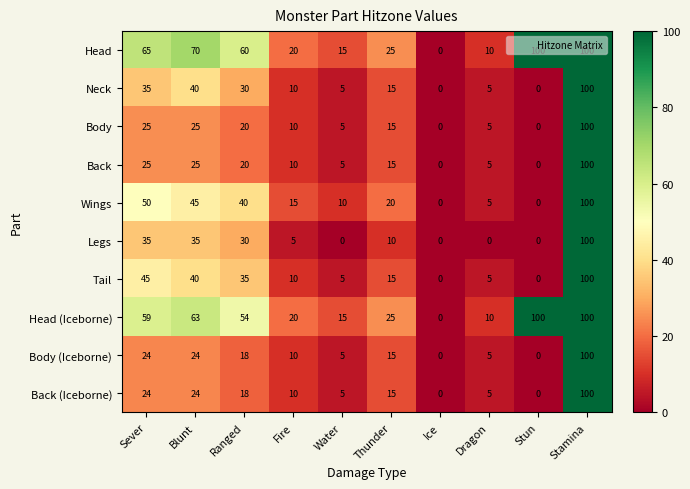

True or false: Legs has a value of 5 at Fire.

True